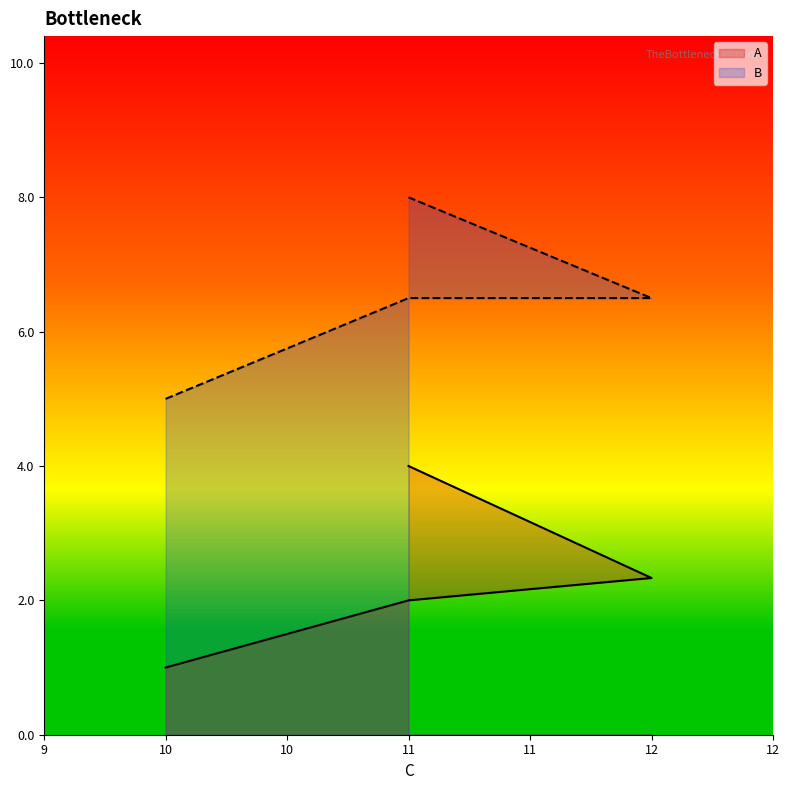

Rank the series by their maximum value, from highest to lowest.

B, A